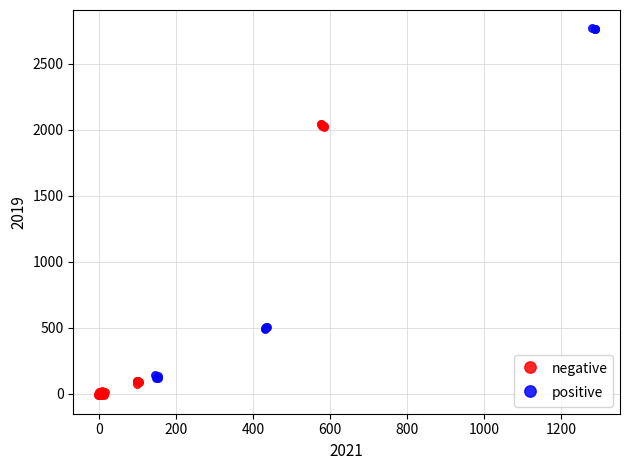

Which series reaches the minimum Y coordinate?

negative